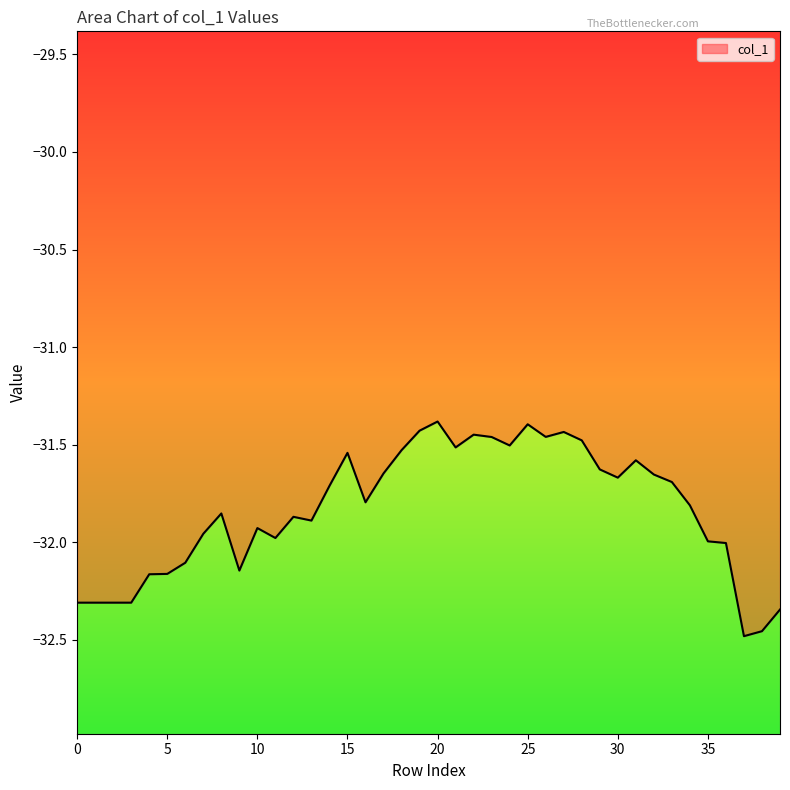

The value at 8 is -31.9. True or false?

True